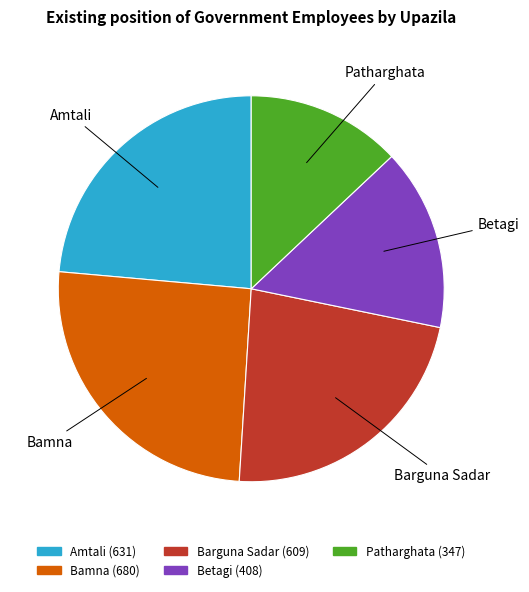

Which has a higher value, Patharghata or Bamna?

Bamna